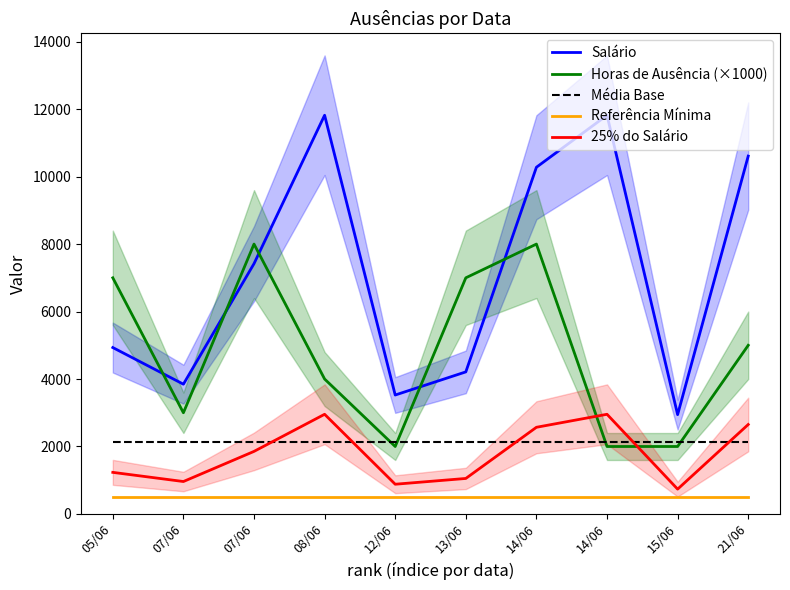

How many lines are shown in the chart?

5